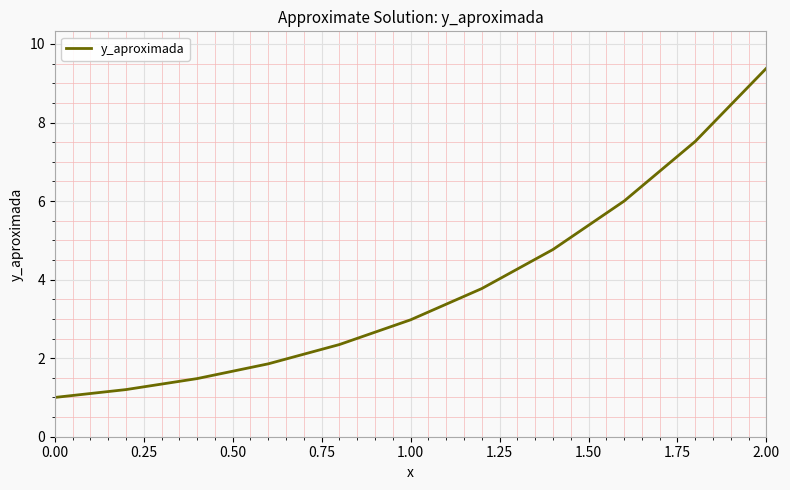

What is the minimum value shown in the chart?

1.0